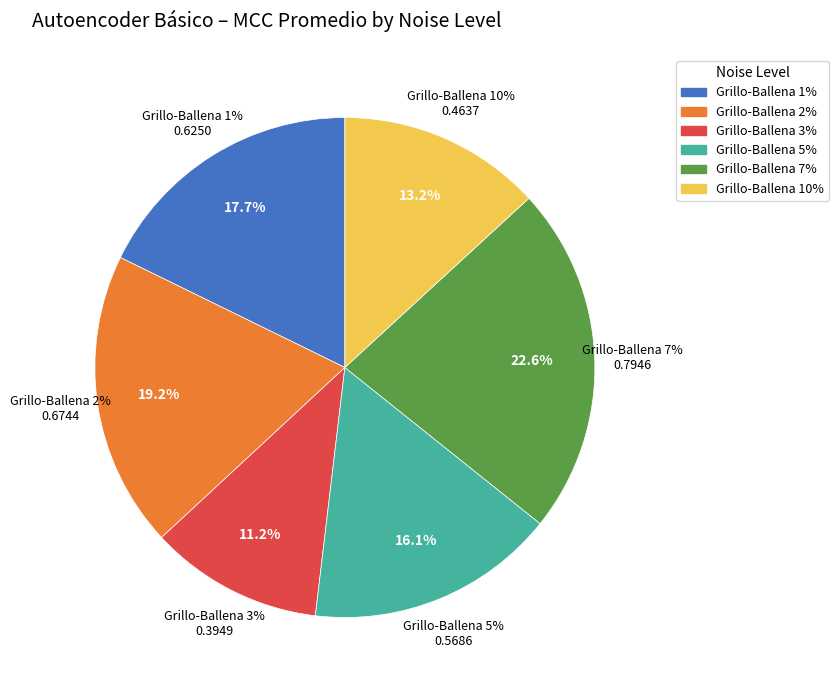

Is it true that Grillo-Ballena 10% is 13% of the pie?

True